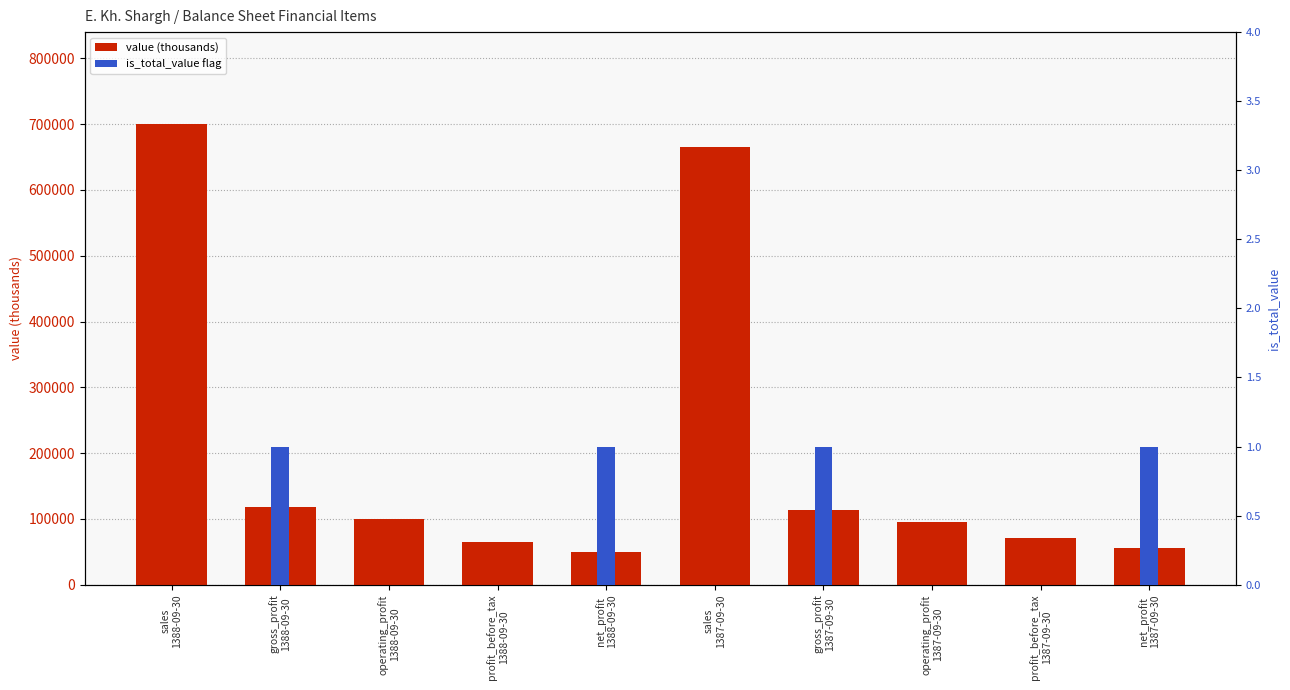

Between net_profit
1387-09-30 and gross_profit
1388-09-30, which is larger?

gross_profit
1388-09-30